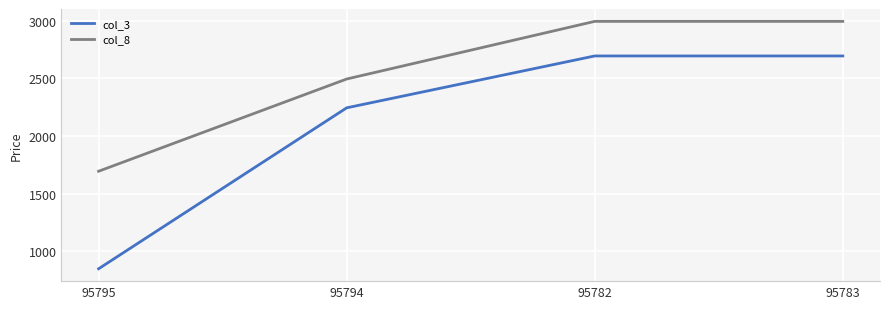

Between 95795 and 95782, which series saw the biggest shift?

col_3